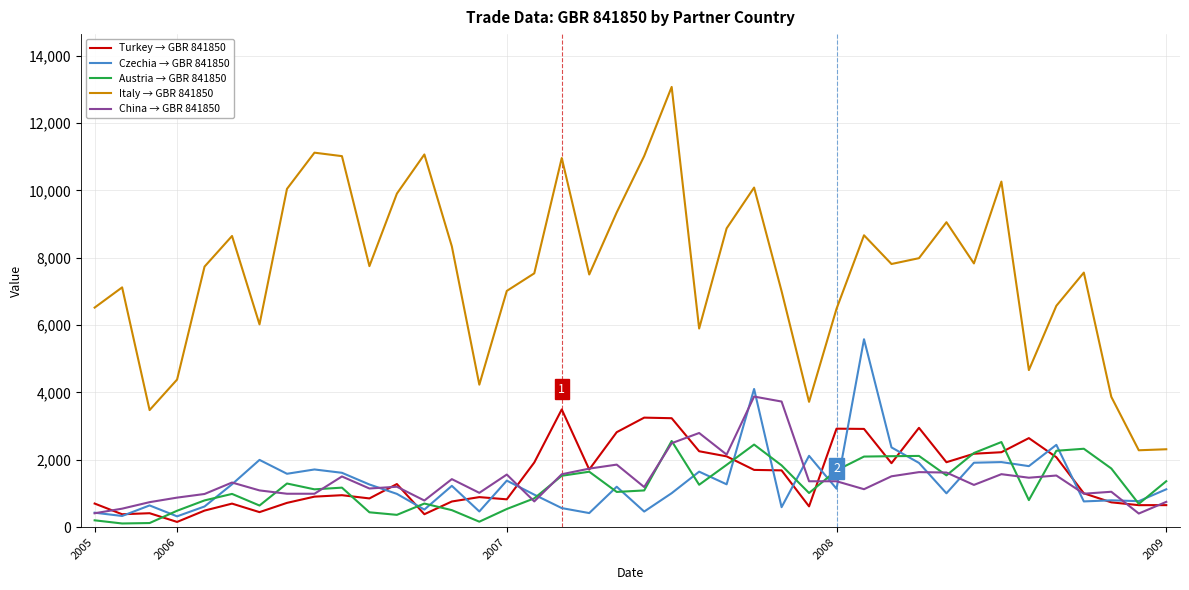

What is the greatest value displayed?

13072